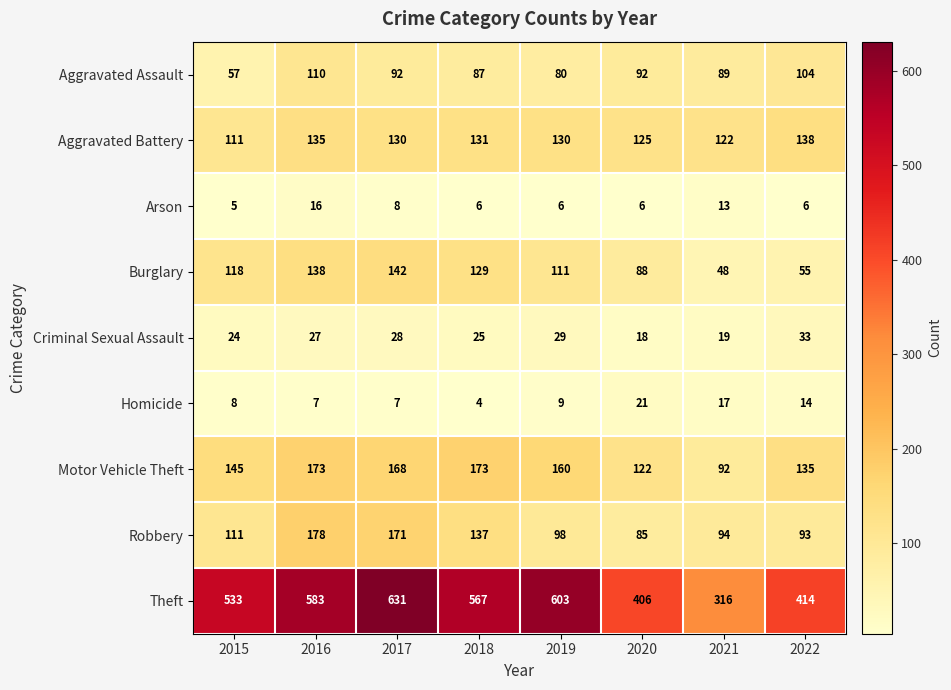

Rank the series by their maximum value, from highest to lowest.

Theft, Robbery, Motor Vehicle Theft, Burglary, Aggravated Battery, Aggravated Assault, Criminal Sexual Assault, Homicide, Arson